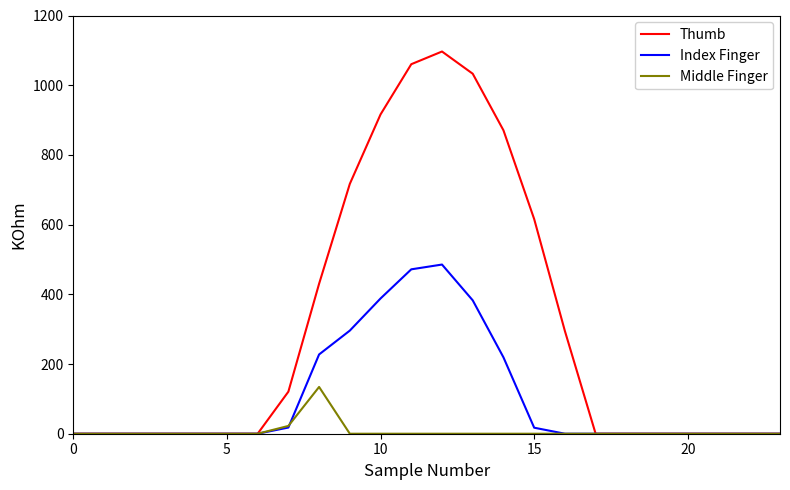

How many lines are shown in the chart?

3